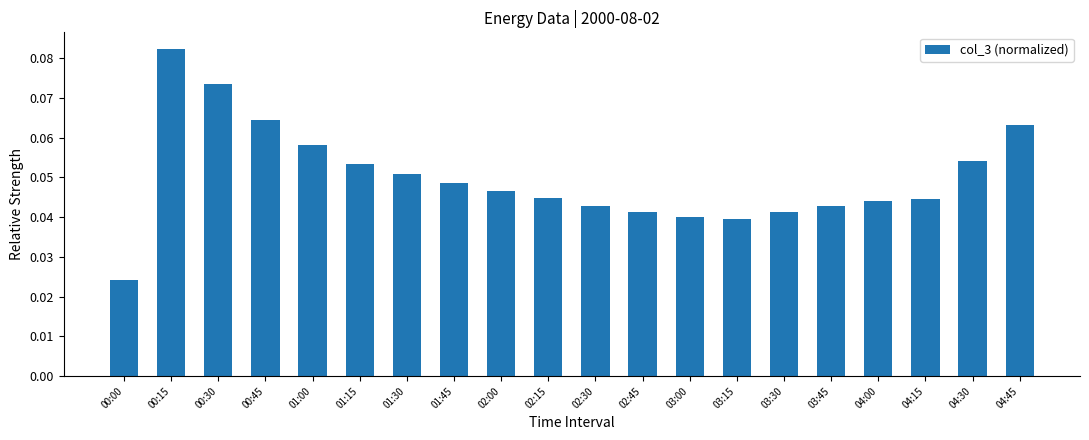

The chart shows a value of 0.1 at 03:00. True or false?

False